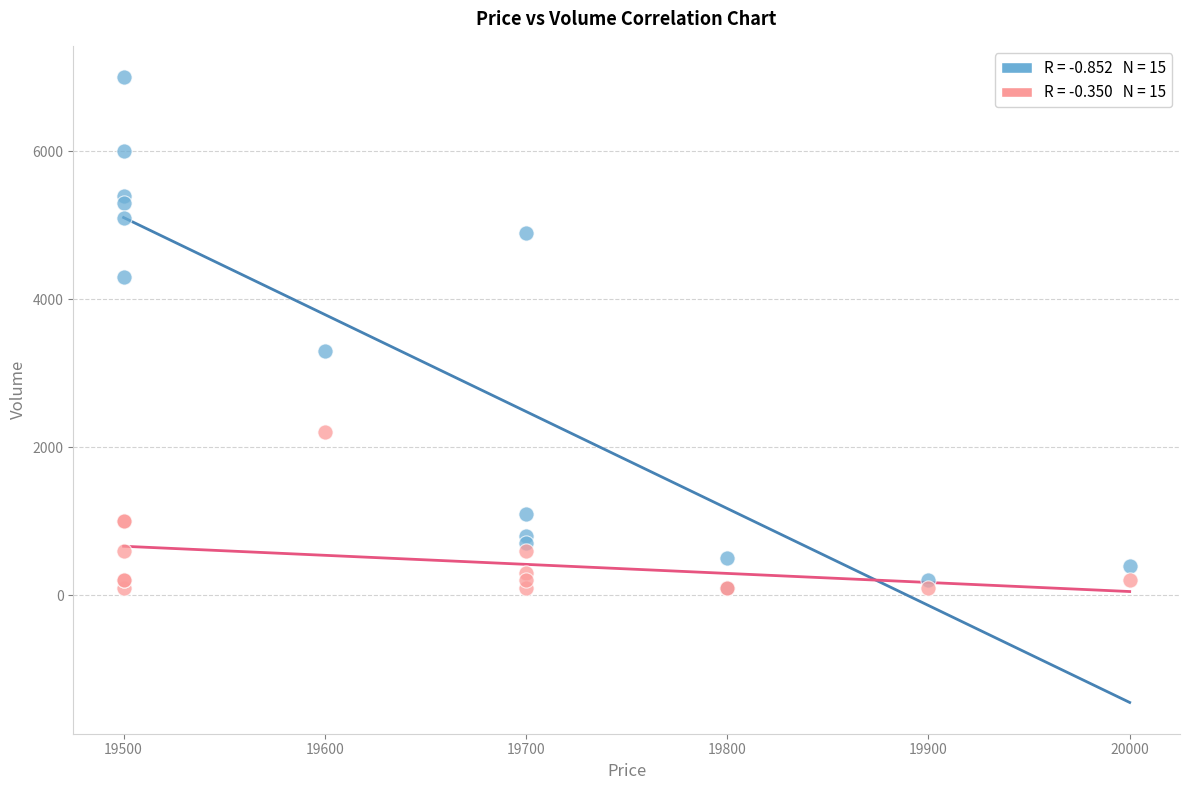

Across all series, what Y value is closest to 3550?

3300